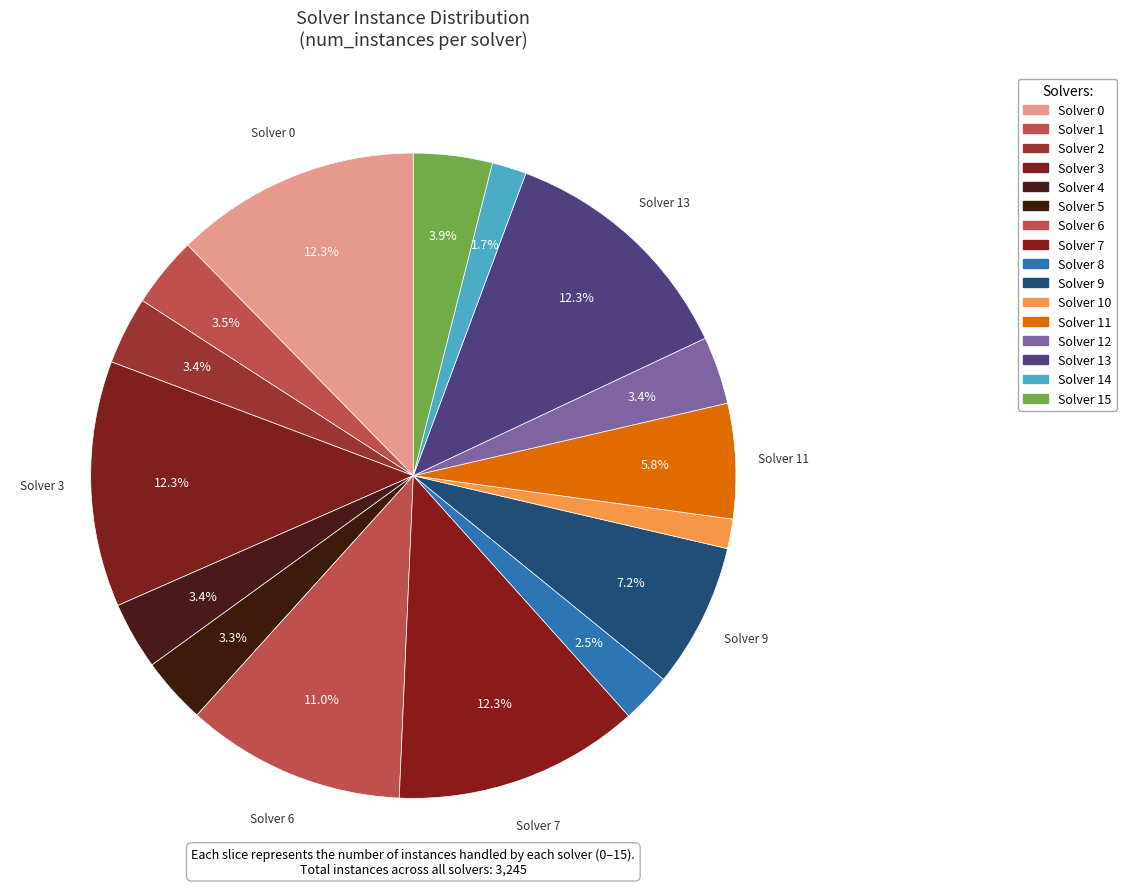

Rank the categories by value from highest to lowest.

Solver 0, Solver 3, Solver 7, Solver 13, Solver 6, Solver 9, Solver 11, Solver 15, Solver 1, Solver 2, Solver 4, Solver 12, Solver 5, Solver 8, Solver 14, Solver 10